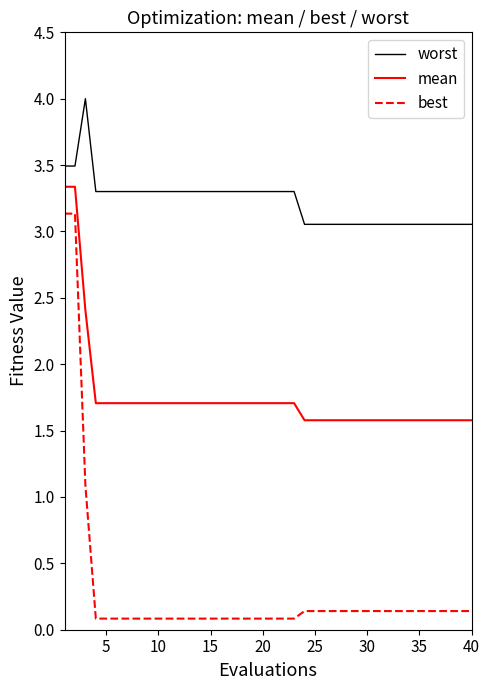

Rank the series by their maximum value, from highest to lowest.

worst, mean, best